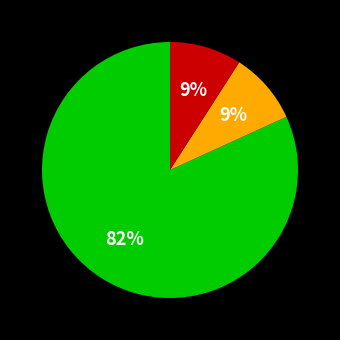

Count the number of slices in the pie.

3